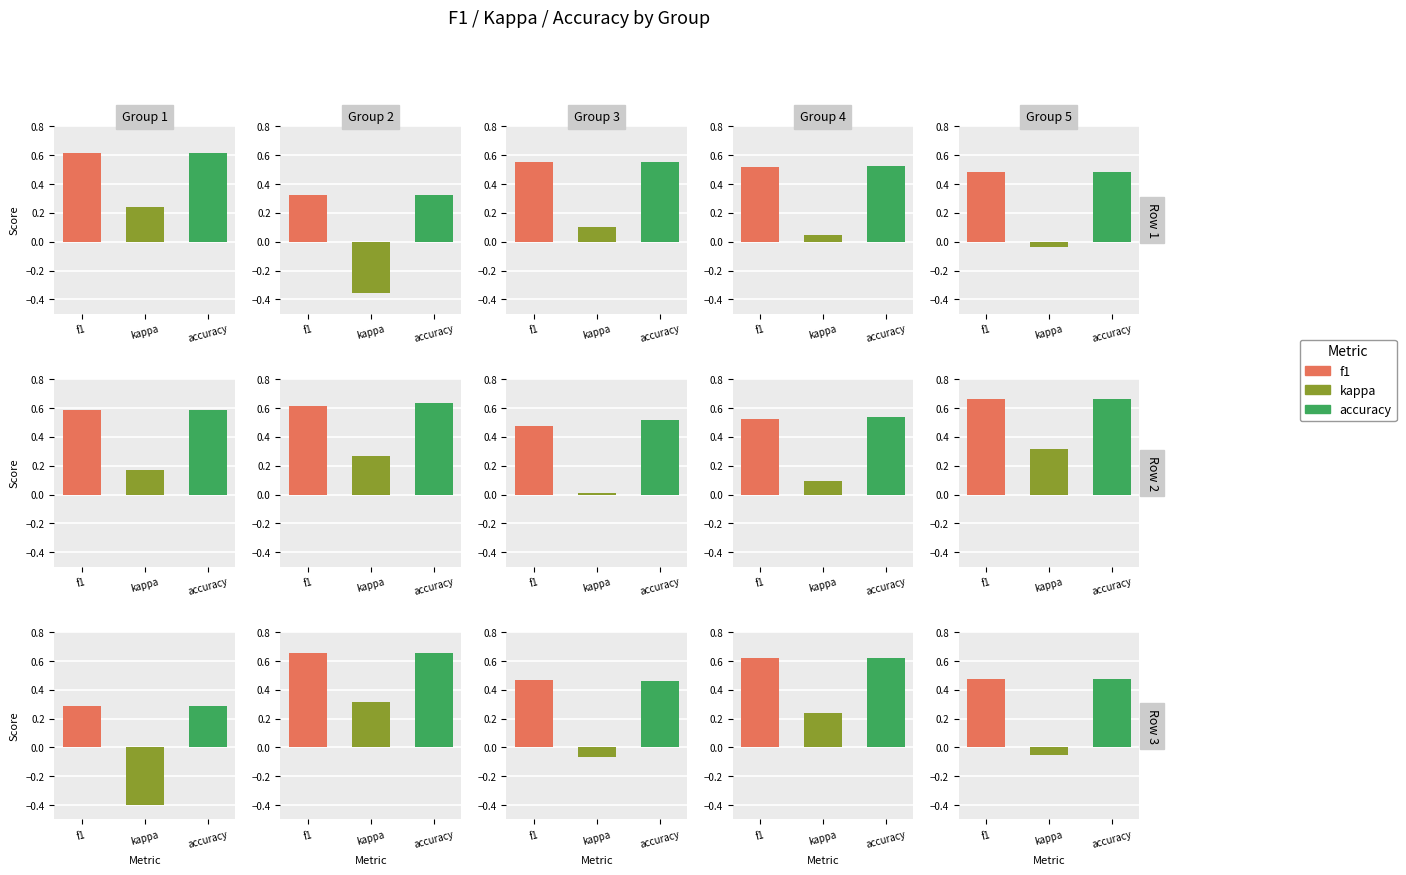

Reading left to right, transcribe all the data shown in this chart.

f1: 0.6	0.3	0.6	0.5	0.5	0.6	0.6	0.5	0.5	0.7	0.3	0.7	0.5	0.6	0.5
kappa: 0.2	-0.4	0.1	0.0	-0.0	0.2	0.3	0.0	0.1	0.3	-0.4	0.3	-0.1	0.2	-0.1
accuracy: 0.6	0.3	0.6	0.5	0.5	0.6	0.6	0.5	0.5	0.7	0.3	0.7	0.5	0.6	0.5